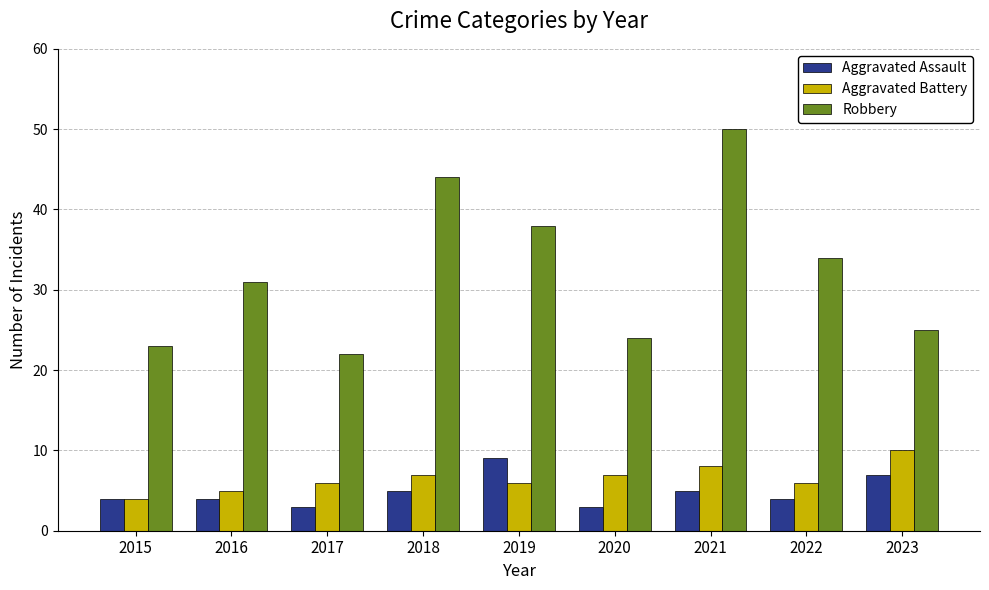

What are all the series names shown in the legend?

Aggravated Assault, Aggravated Battery, Robbery